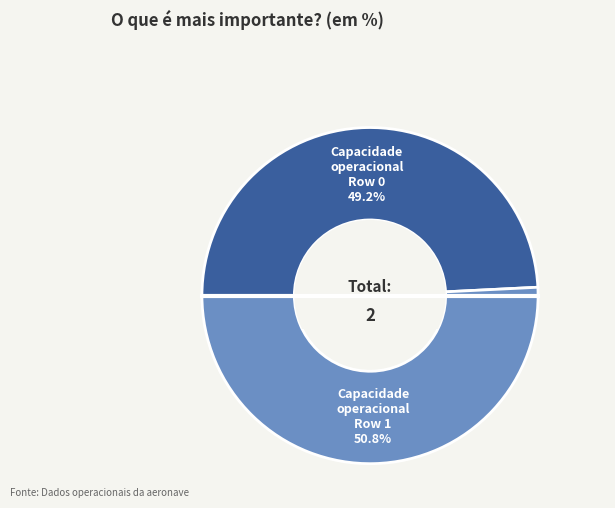

To the nearest percent, what is the difference between the largest and smallest slice percentages?

2%